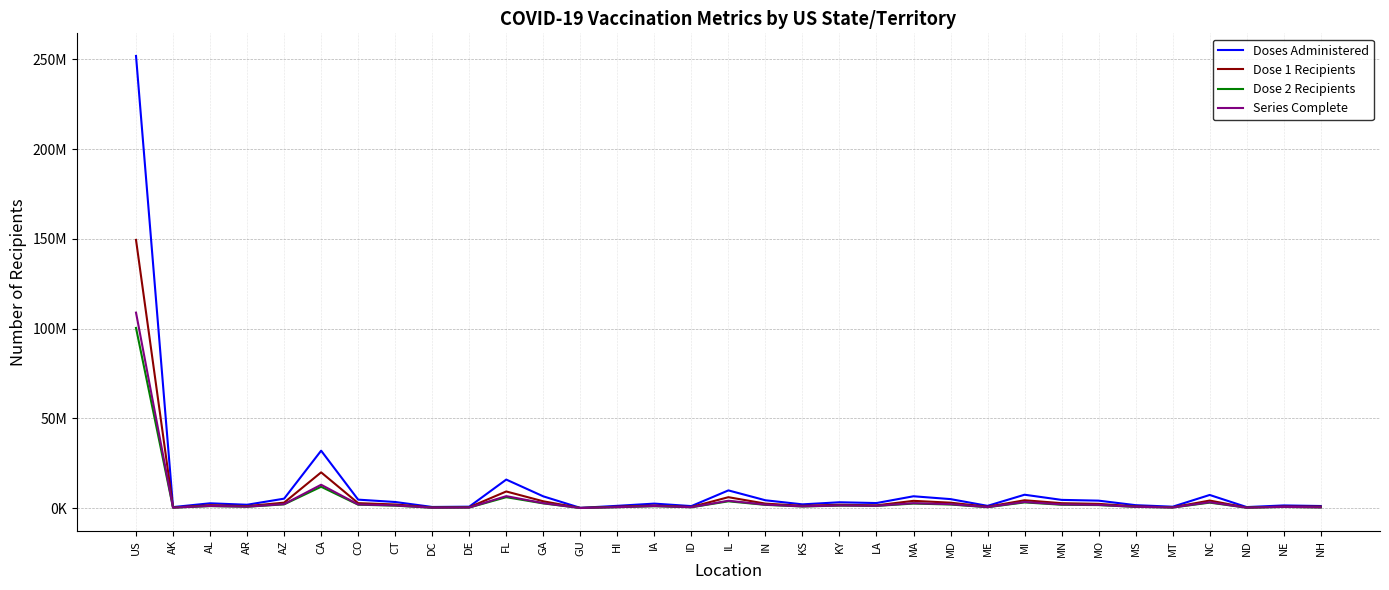

Does the chart display data point markers on the line(s)?

No